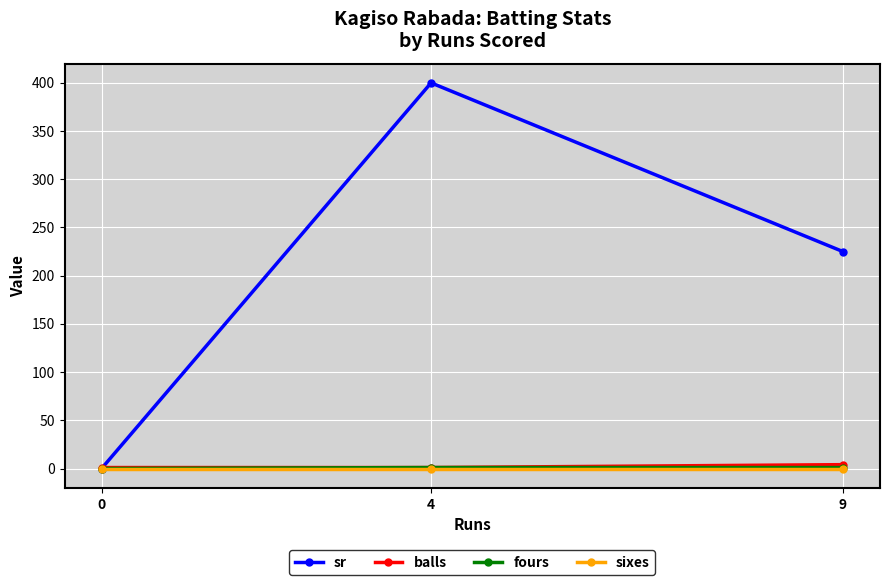

How many lines are shown in the chart?

4